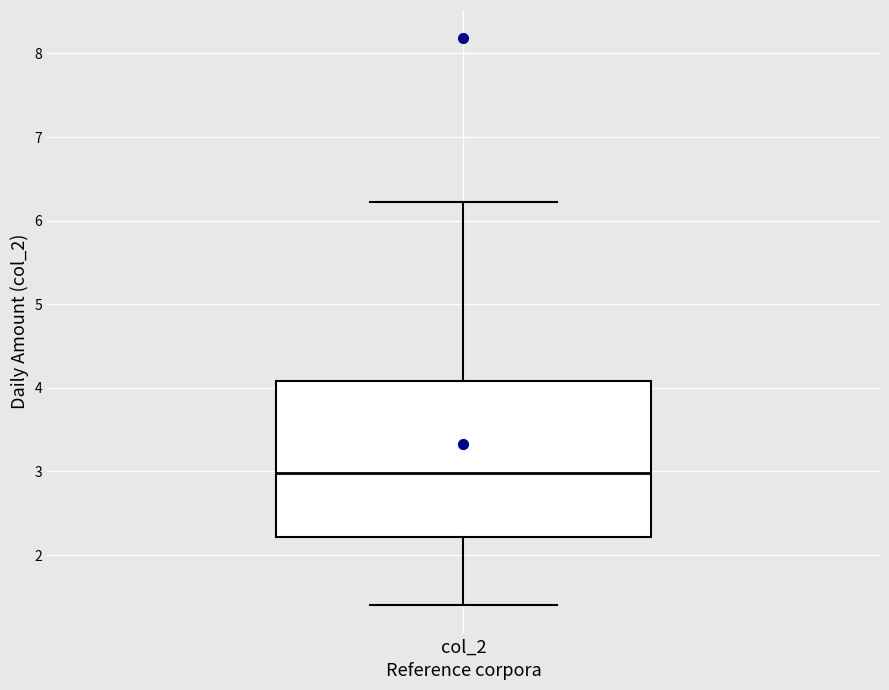

Where does the upper whisker of the box for col_2 end on the y-axis? The values are not printed on the chart, so give them approximately, as read against the axis.

6.2